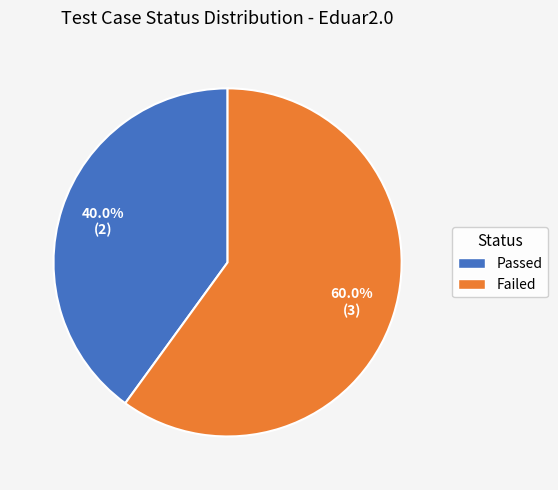

What percentage is the Passed slice, to the nearest percent?

40%